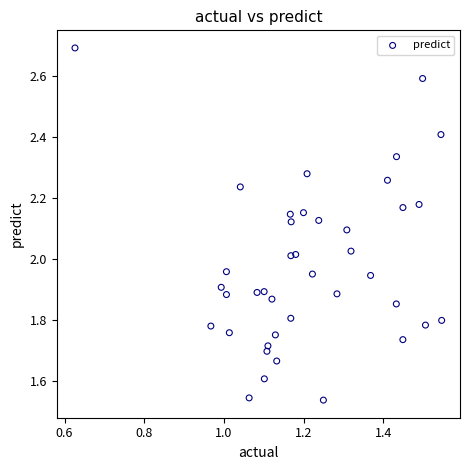

What is the range of X values (max minus min)?

0.9